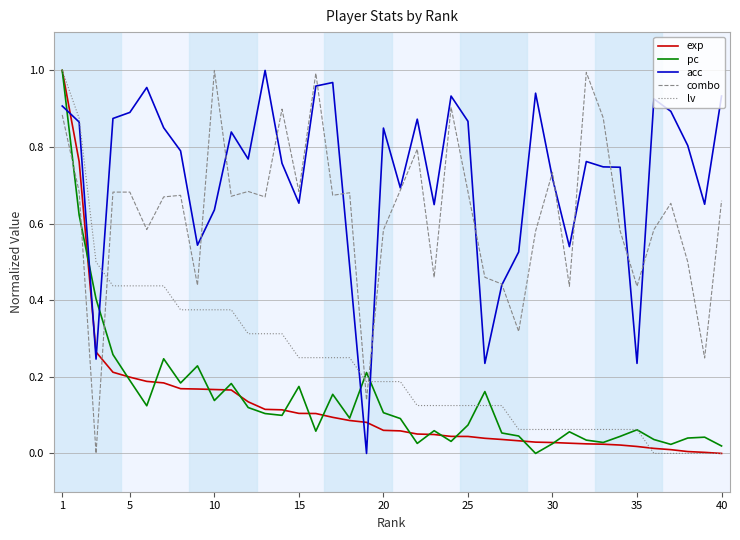

What are all the series names shown in the legend?

exp, pc, acc, combo, lv